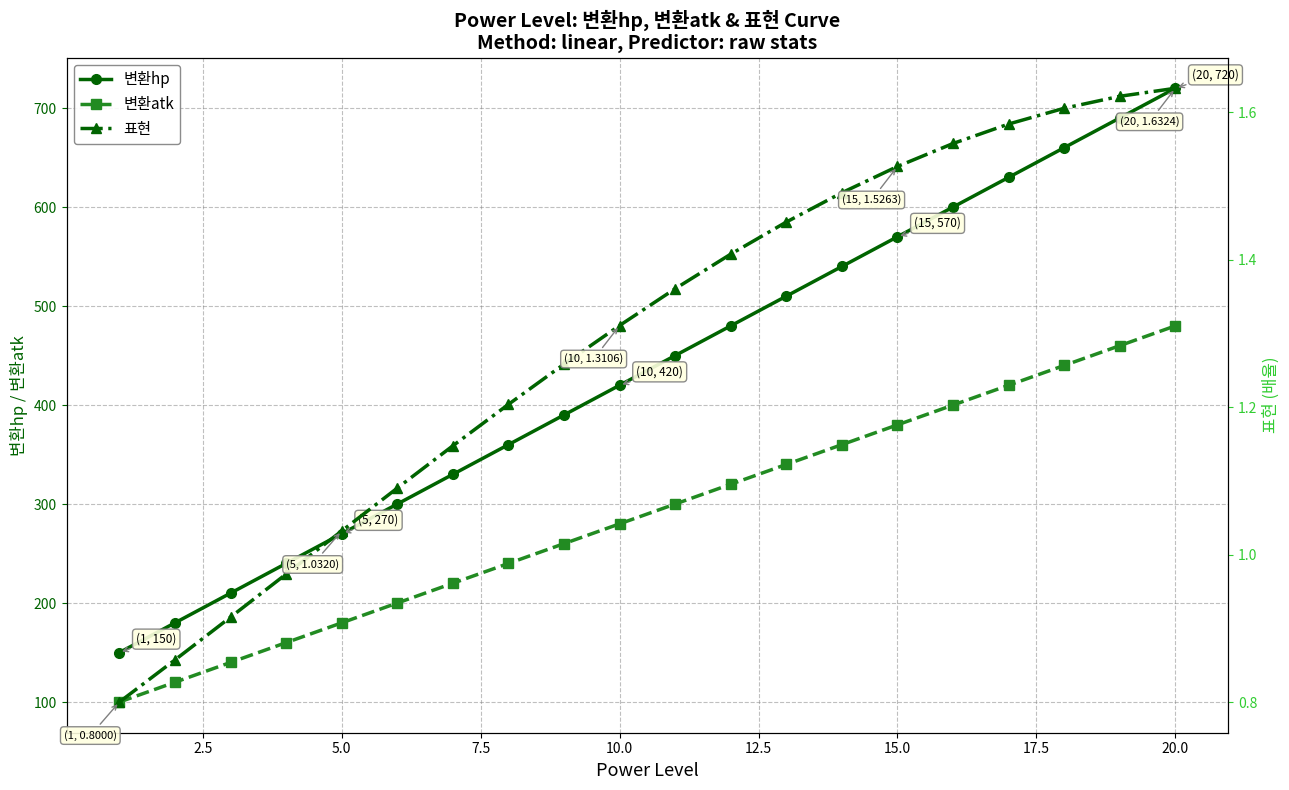

True or false: 변환hp has a value of 844.9 at 15.0.

False